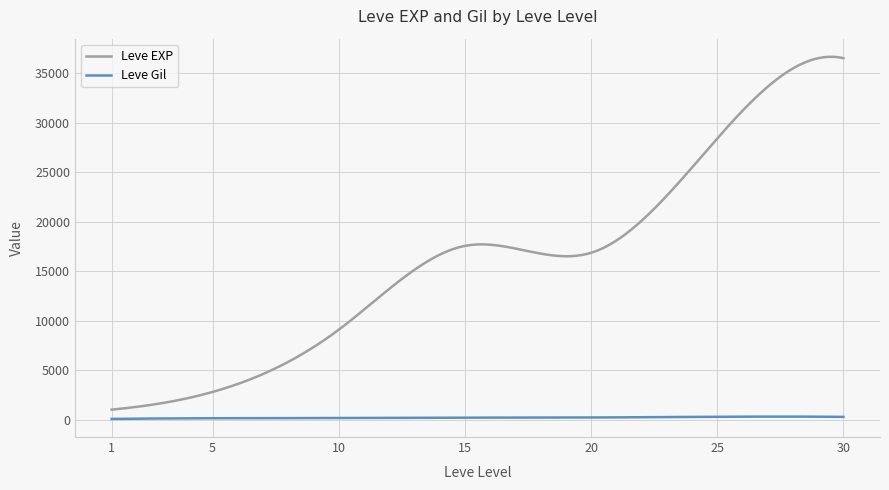

Which series has the widest spread of values?

Leve EXP